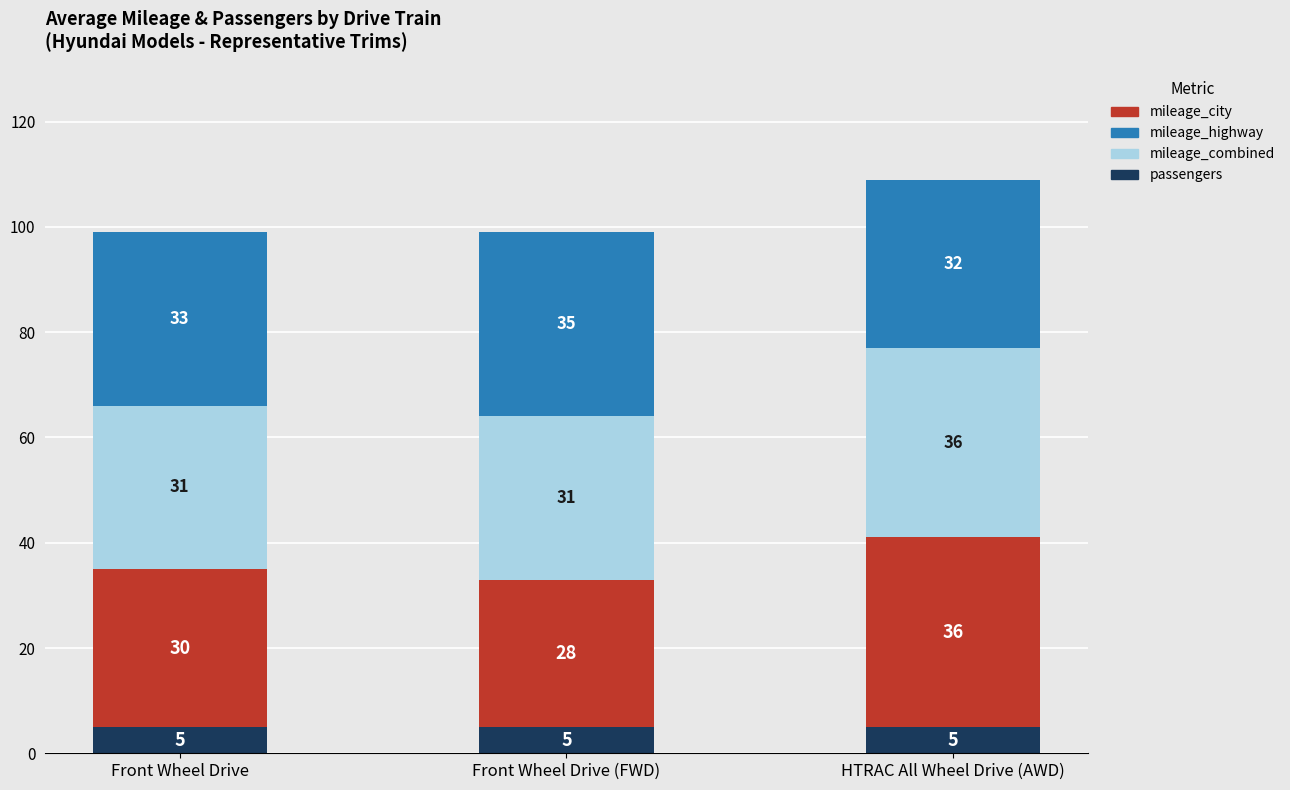

Read the passengers value at Front Wheel Drive (FWD).

5